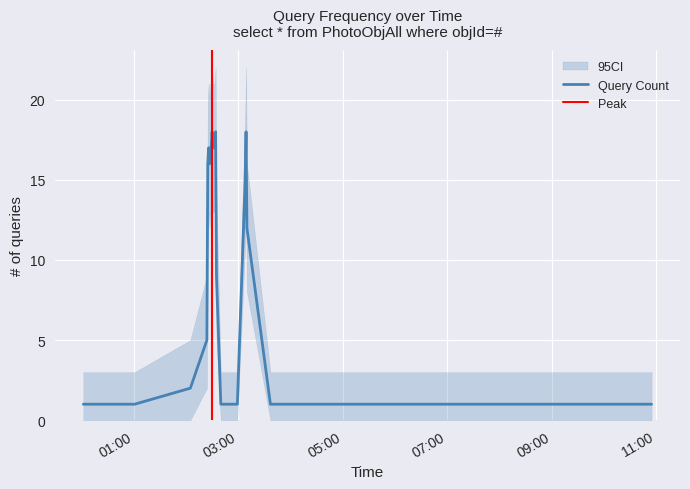

Which label corresponds to the largest value in the chart?

2019-06-20 02:30:00